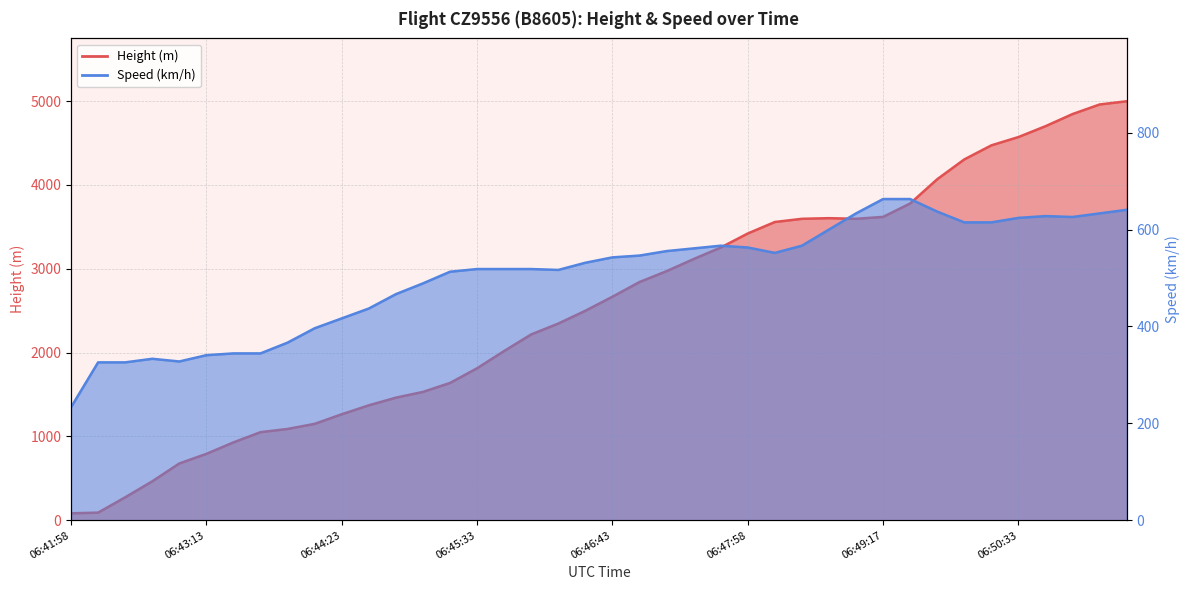

List the series in order of their peak value, highest first.

Height, Speed